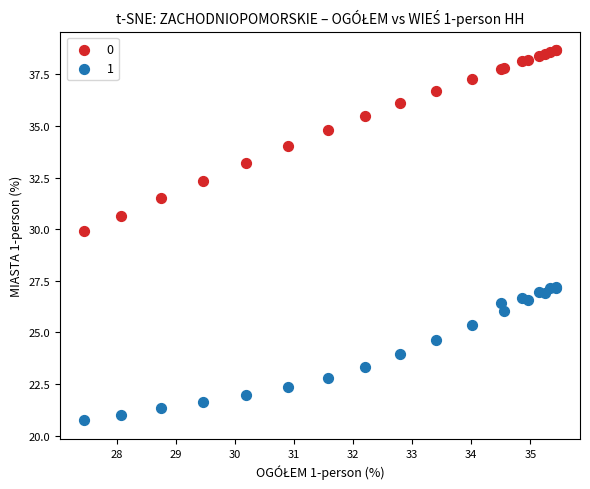

What is the X range (max minus min) for the scatter plot?

8.0